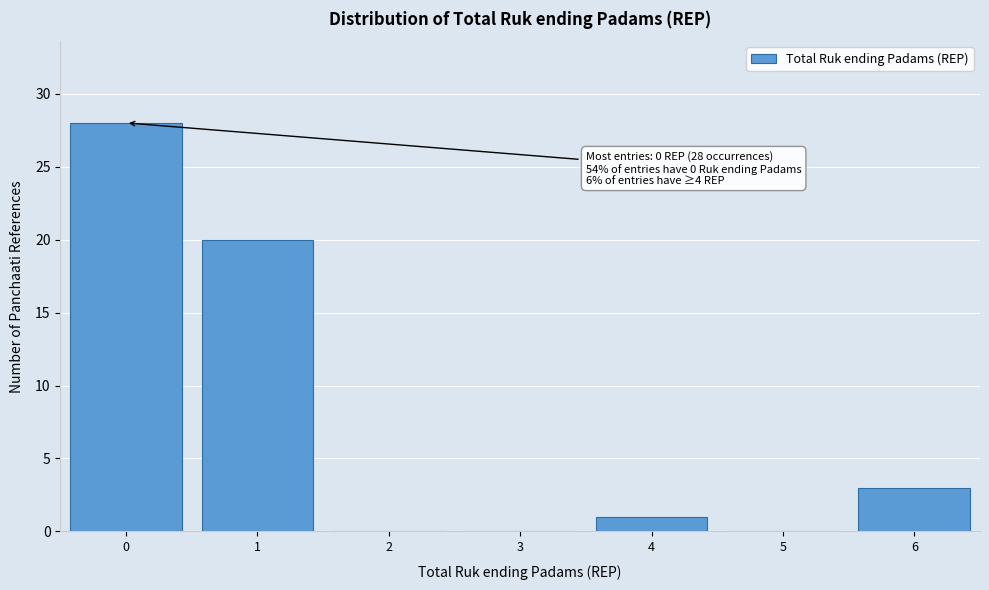

Which range on the x-axis has the tallest bar?

-0.5 to 0.5